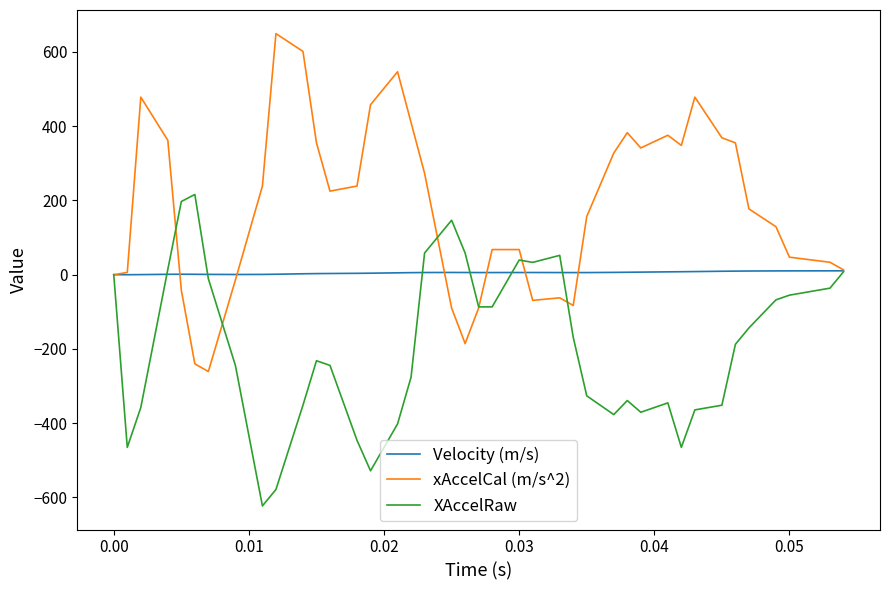

Rank the series by their average value, from lowest to highest.

XAccelRaw, Velocity (m/s), xAccelCal (m/s^2)